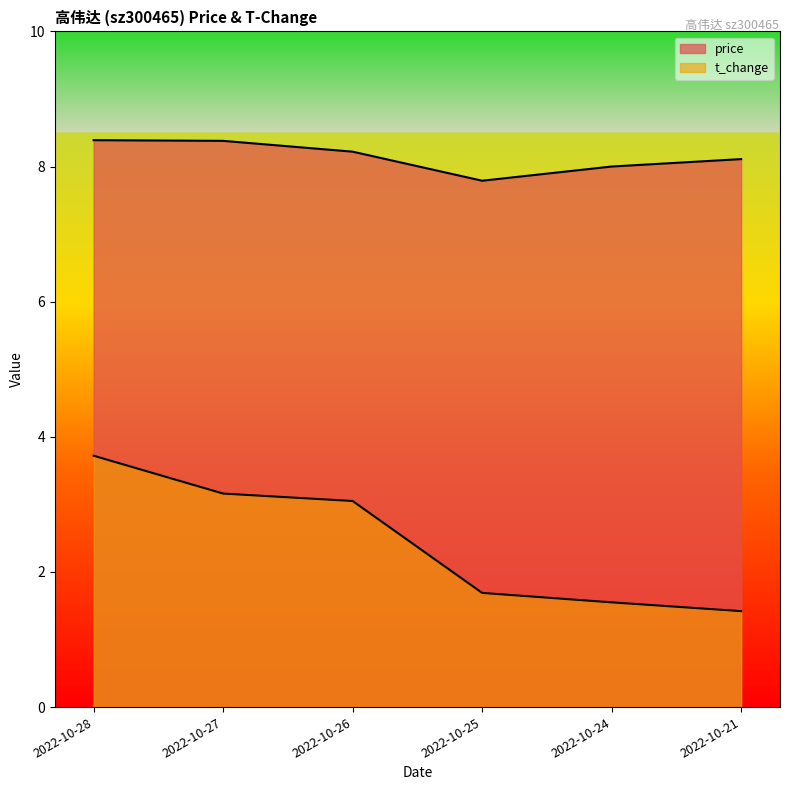

At how many categories does at least one series exceed 7?

6